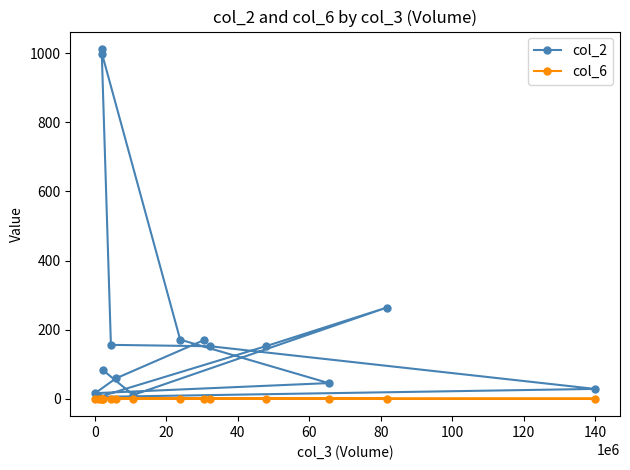

At how many categories does at least one series exceed 392?

2